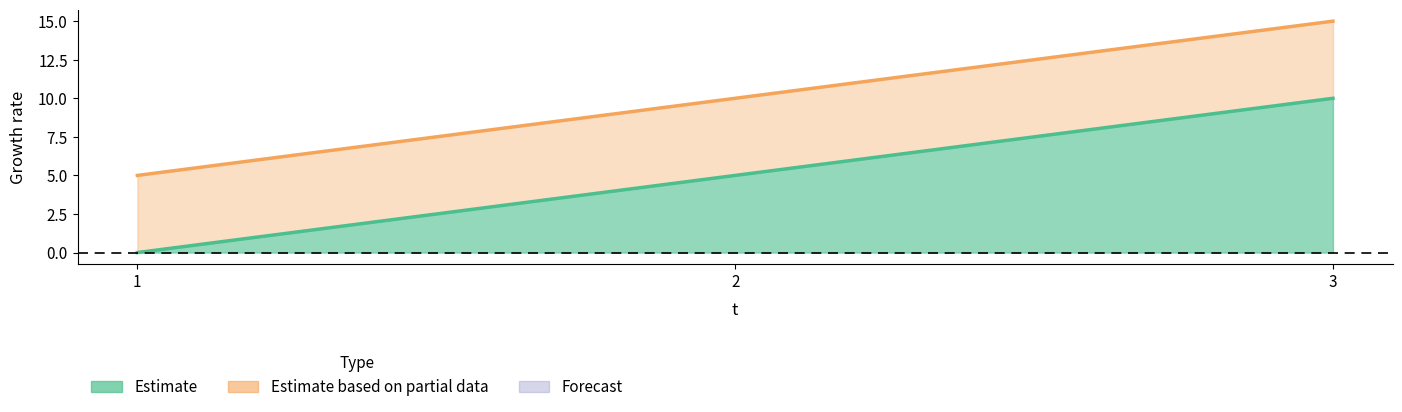

True or false: e has a value of 10 at 3.

True